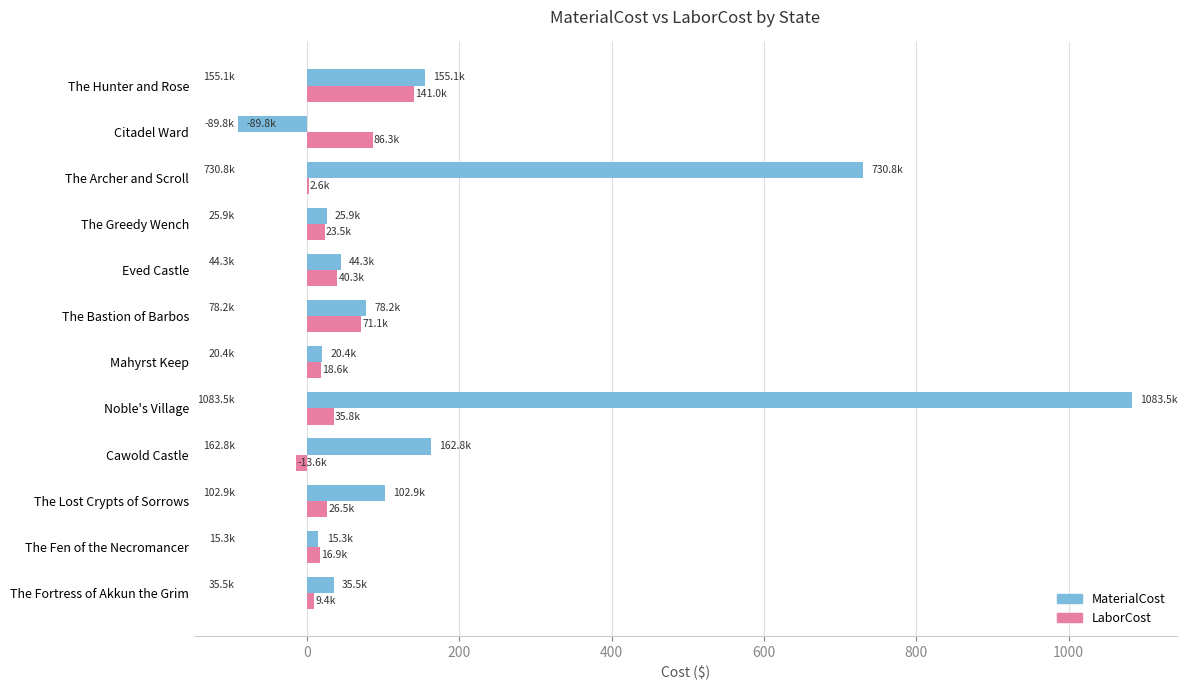

Is it true that MaterialCost equals 35.5 at The Fortress of Akkun the Grim?

True